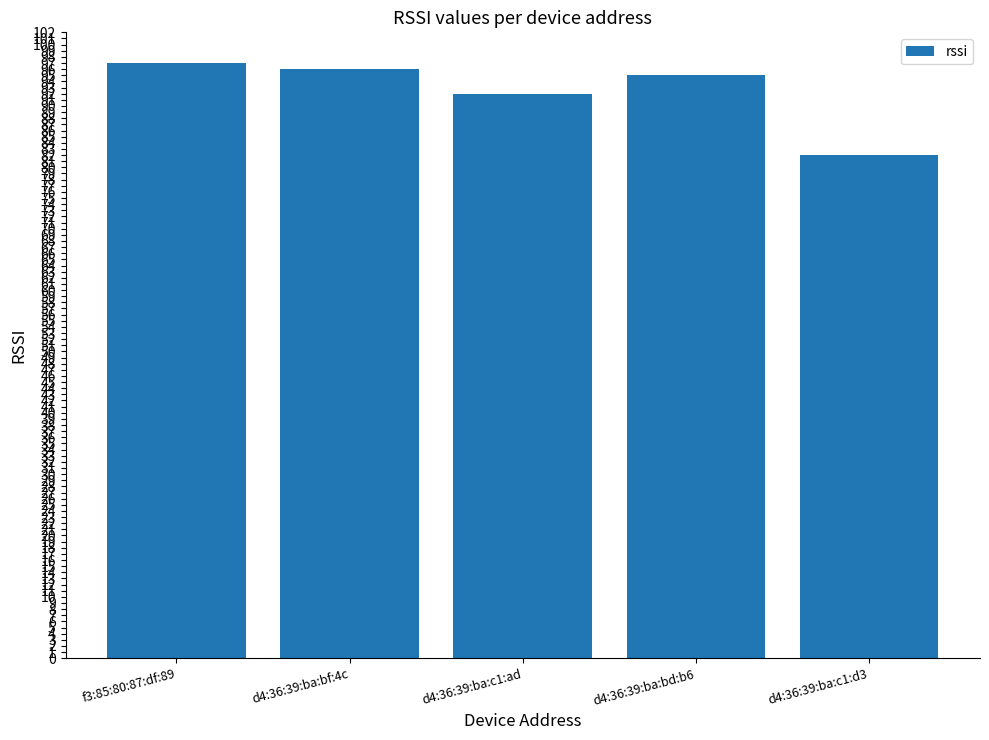

What is the difference between the values at d4:36:39:ba:bf:4c and d4:36:39:ba:bd:b6?

1